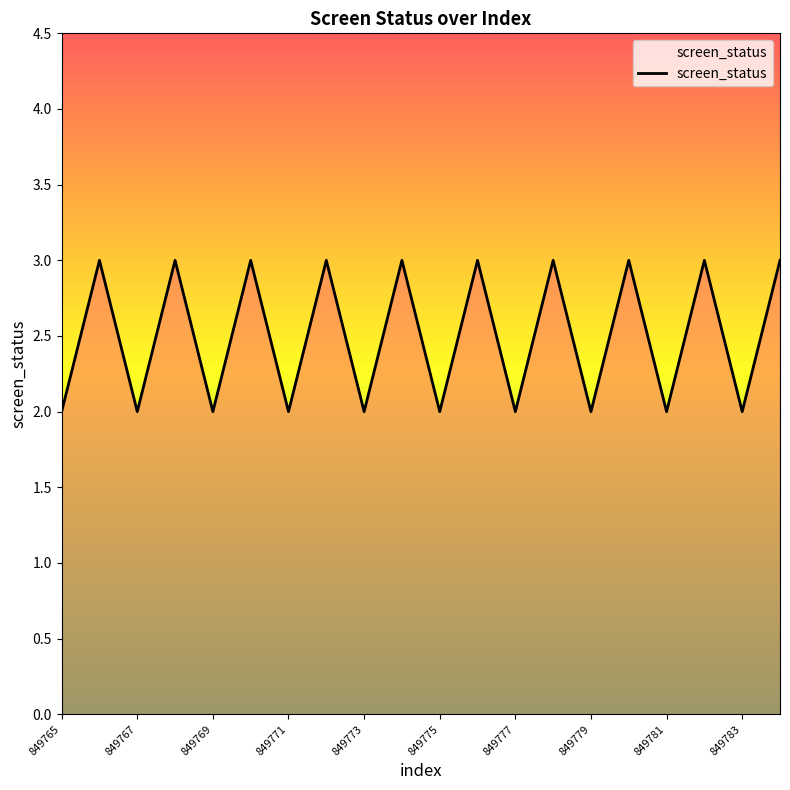

Does the chart display data point markers on the line(s)?

No